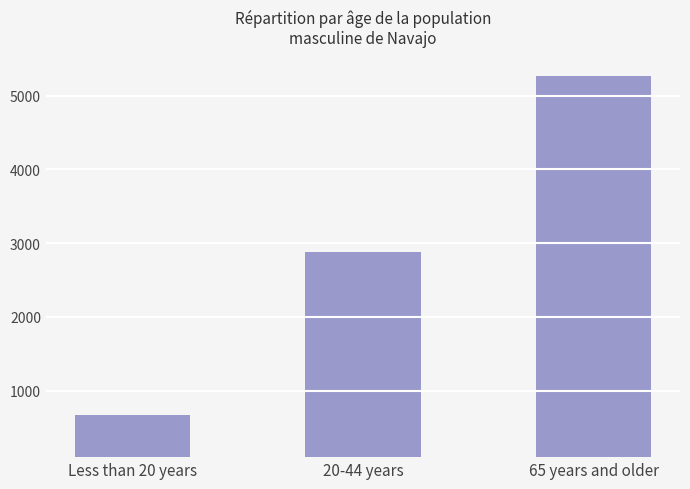

Which label corresponds to the largest value in the chart?

65 years and older